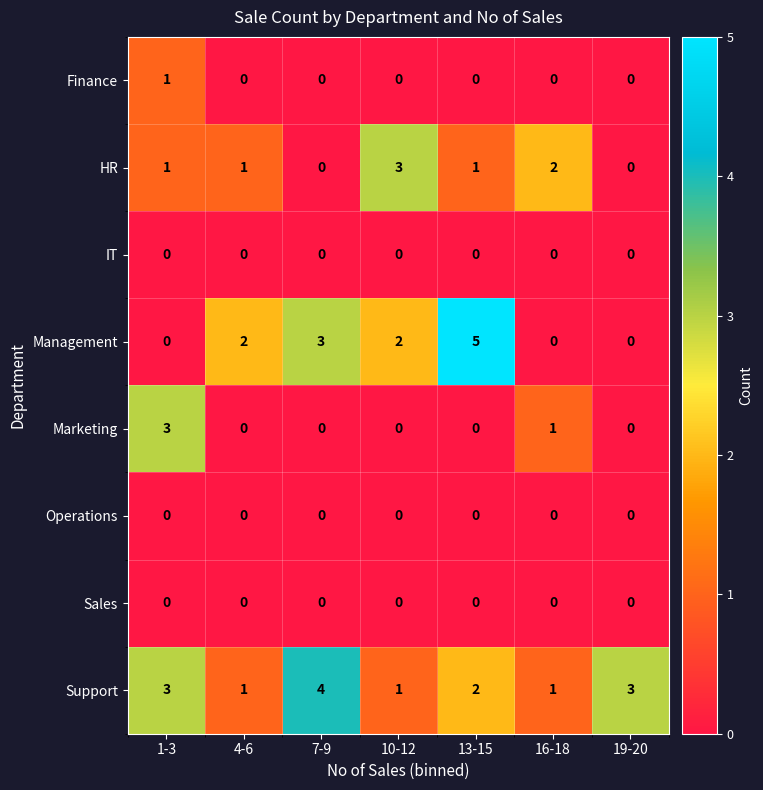

Between 10-12 and 13-15, which series saw the biggest shift?

Management